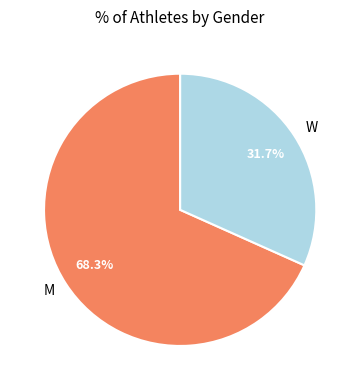

To the nearest percent, what is the difference between the M and W slice percentages?

37%